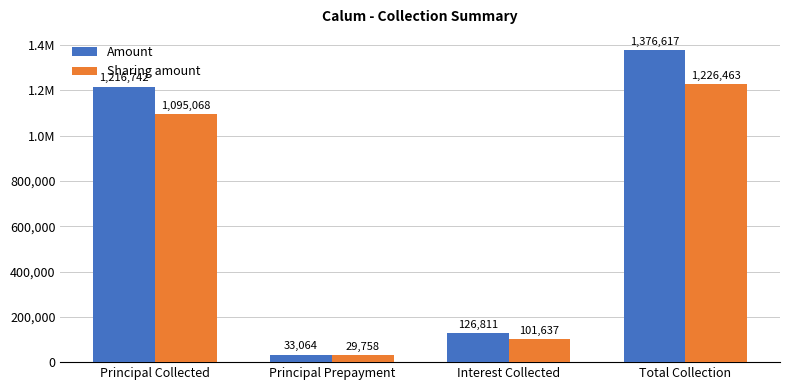

Rank the series by their maximum value, from lowest to highest.

Sharing amount, Amount